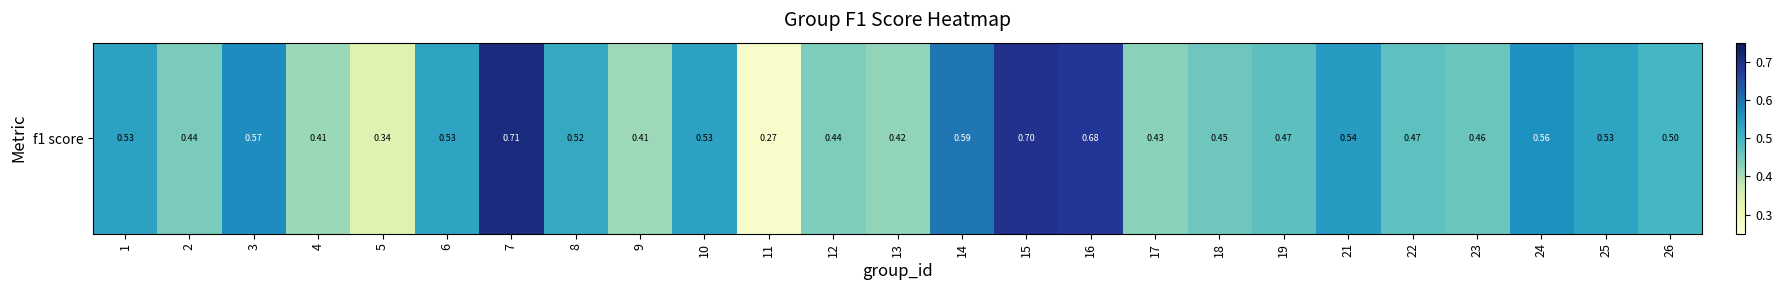

What is the minimum value shown in the chart?

0.3